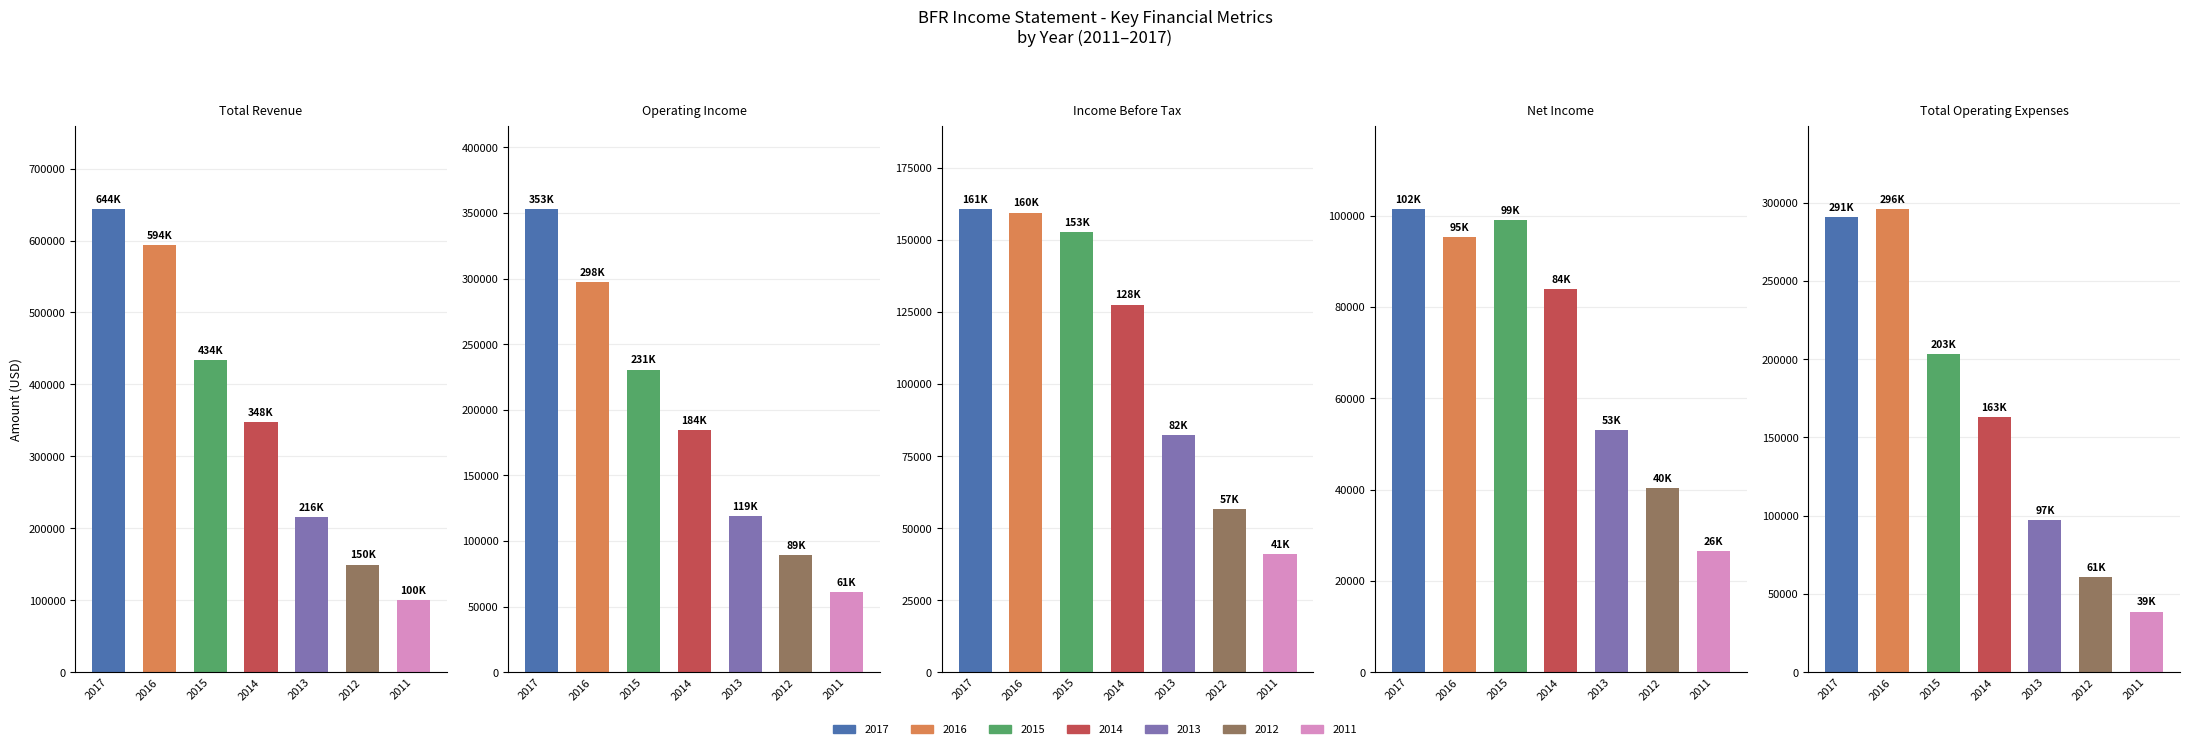

List the series in order of their peak value, highest first.

Total Revenue, Operating Income, Total Operating Expenses, Income Before Tax, Net Income